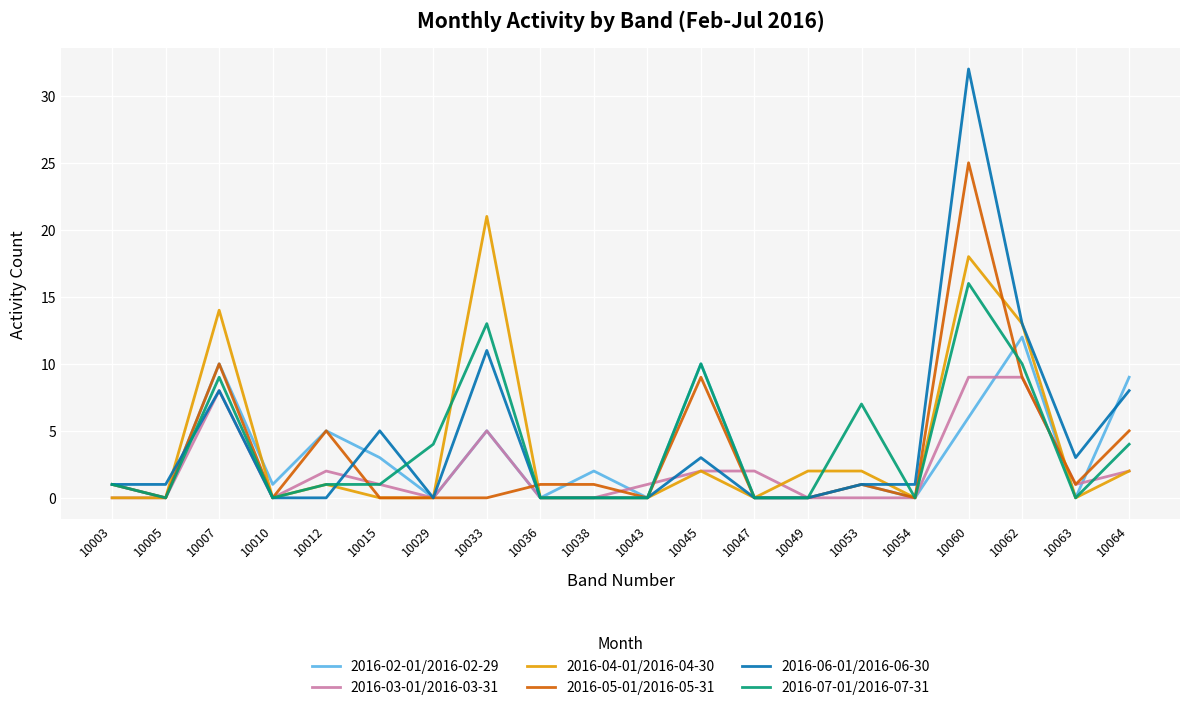

Rank the series by their maximum value, from lowest to highest.

2016-03-01/2016-03-31, 2016-02-01/2016-02-29, 2016-07-01/2016-07-31, 2016-04-01/2016-04-30, 2016-05-01/2016-05-31, 2016-06-01/2016-06-30